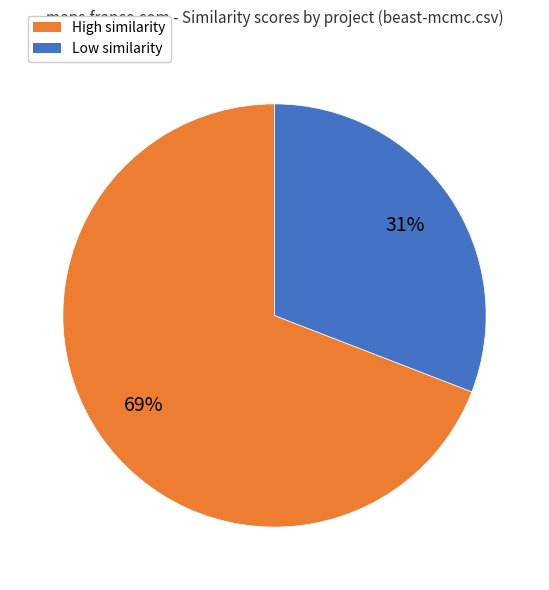

To the nearest percent, what is the average slice percentage?

50%